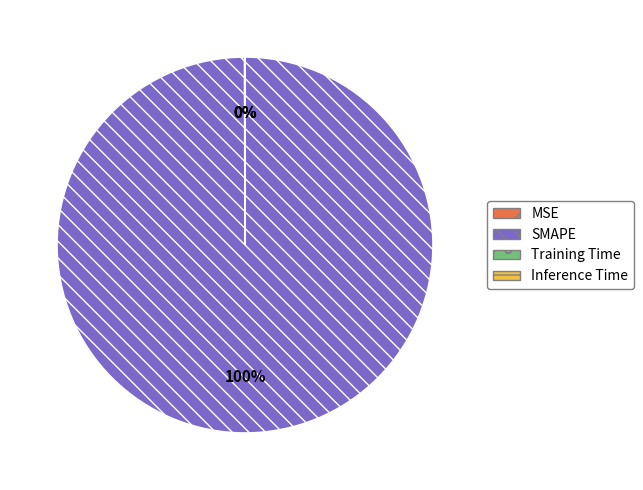

Which category accounts for the majority?

SMAPE